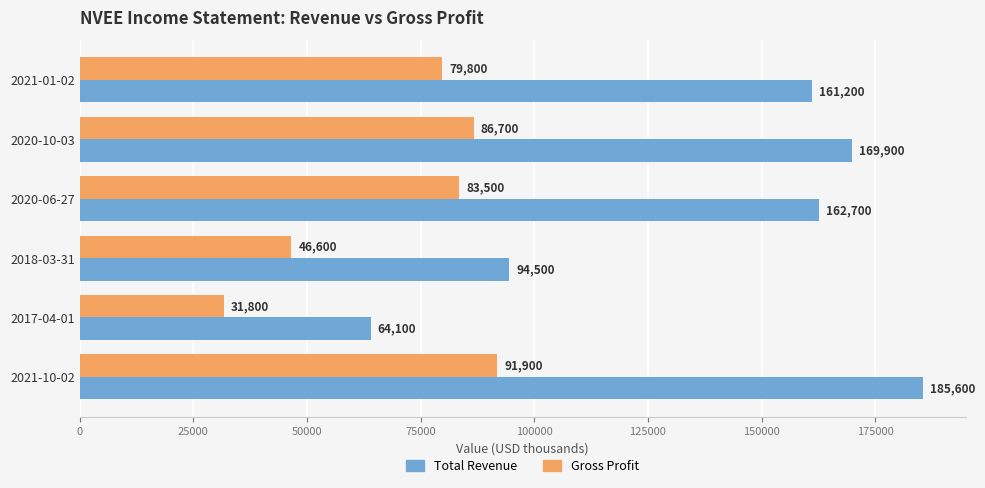

Is it true that Gross Profit equals 107762 at 2021-01-02?

False